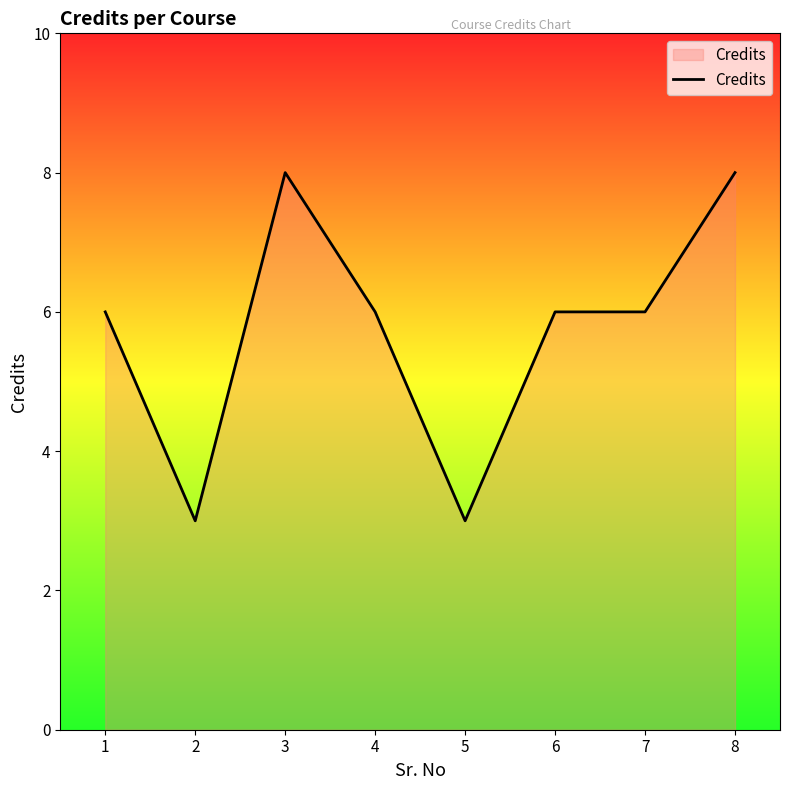

Is it true that the value at 4 is 6?

True